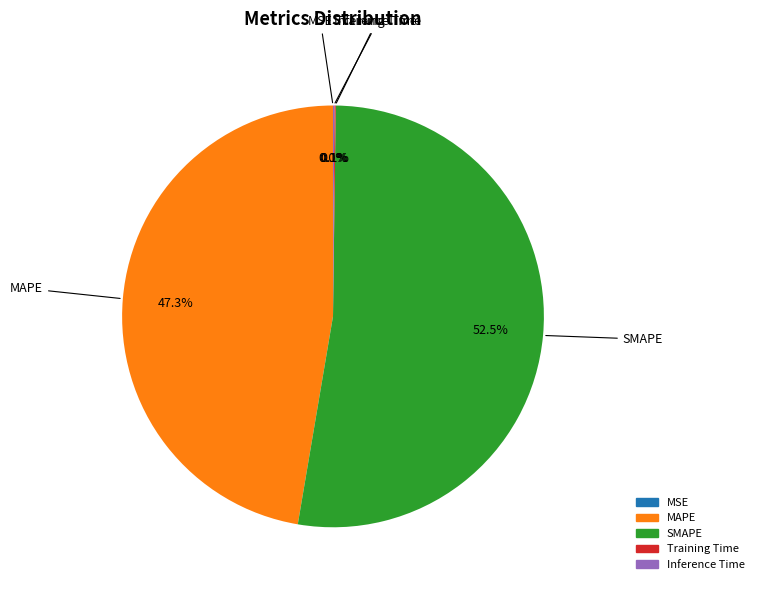

Does MAPE account for over 50% of the chart?

No